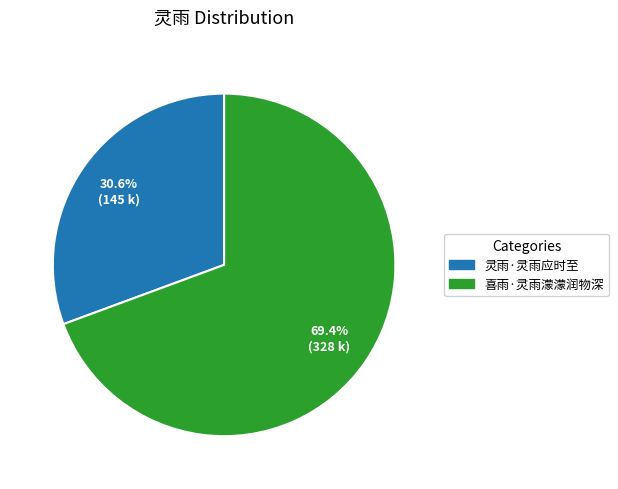

True or false: 灵雨·灵雨应时至 accounts for 22% of the total.

False